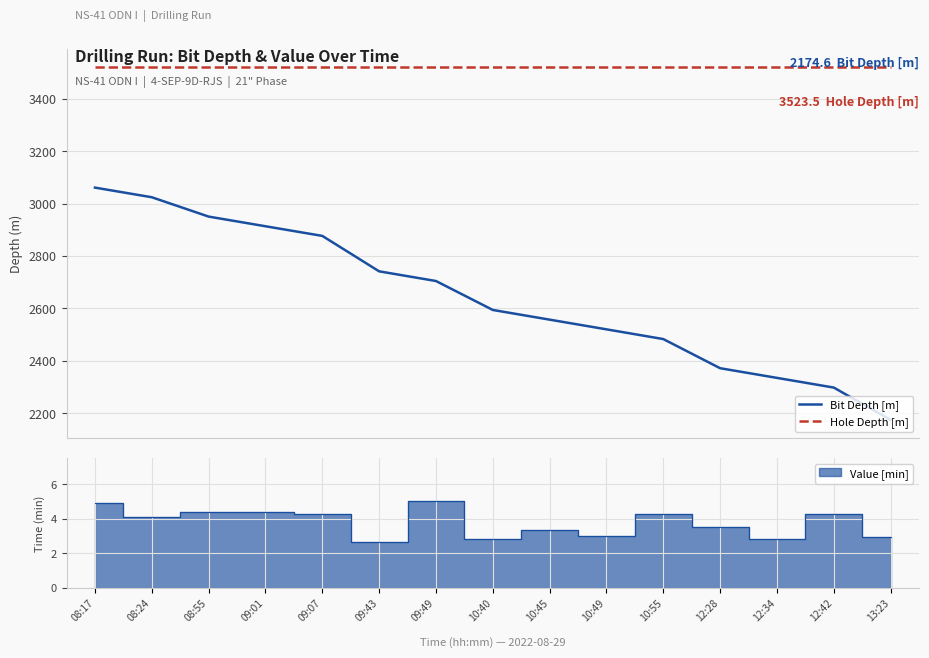

List the labels in order of Bit Depth [m] value, largest first.

08:17, 08:24, 08:55, 09:01, 09:07, 09:43, 09:49, 10:40, 10:45, 10:49, 10:55, 12:28, 12:34, 12:42, 13:23